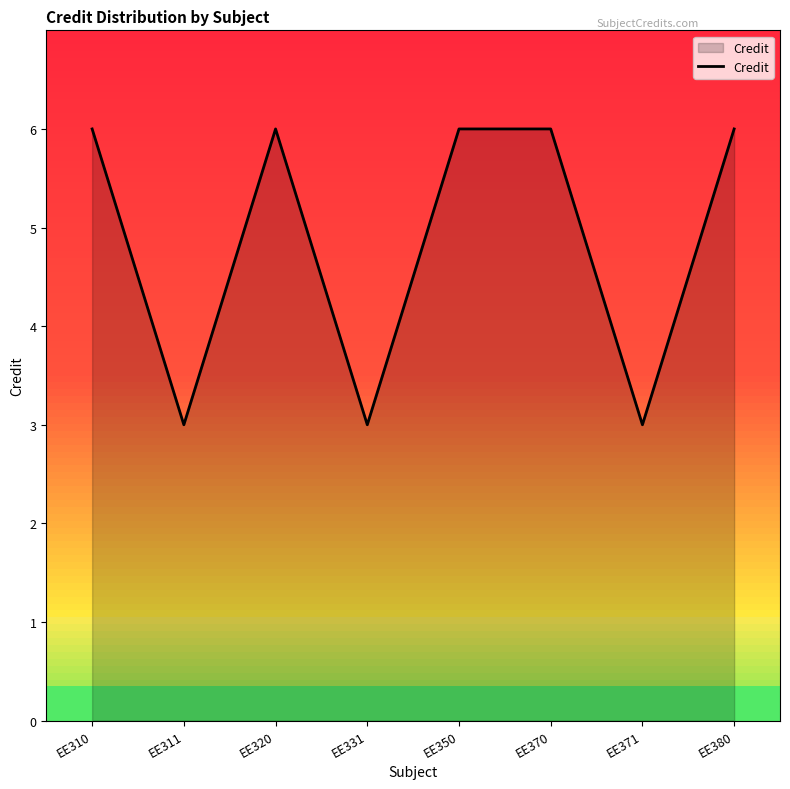

What is the difference between the maximum and minimum values?

3